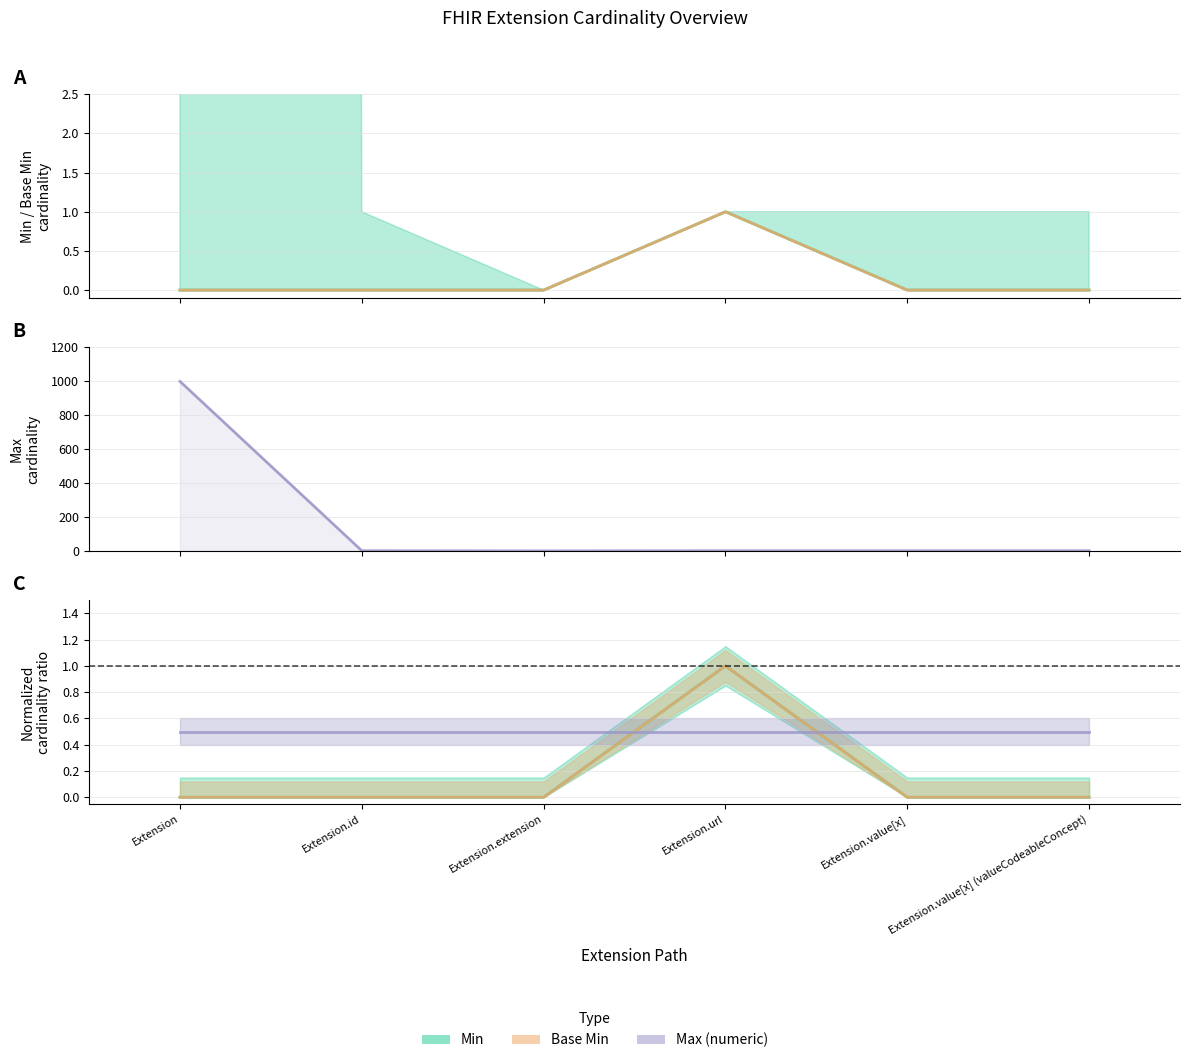

True or false: Base Min has a value of 0 at Extension.id.

True